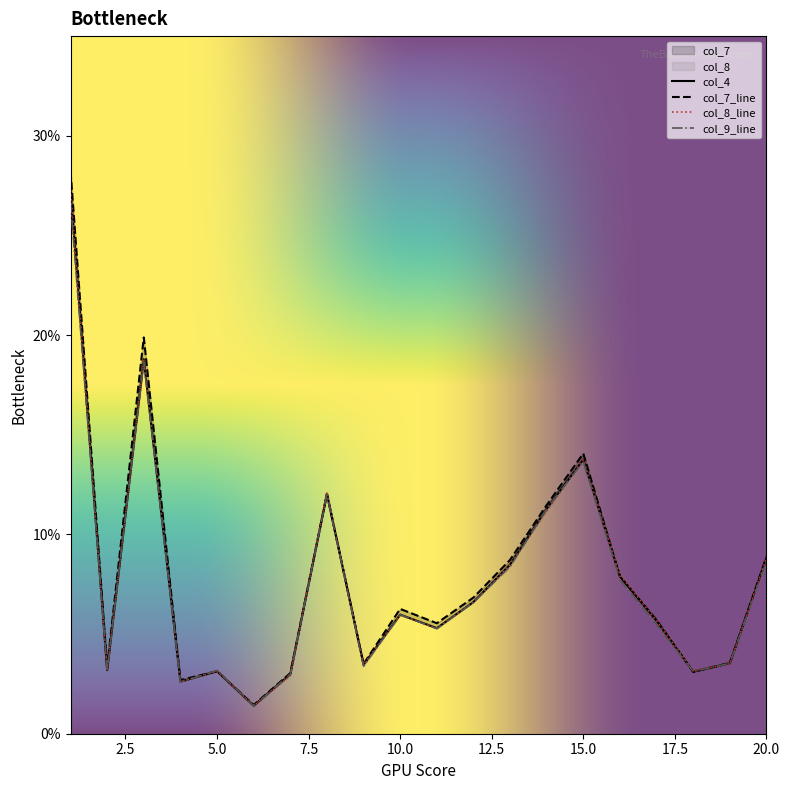

How many times do col_9 and col_7 cross each other?

4